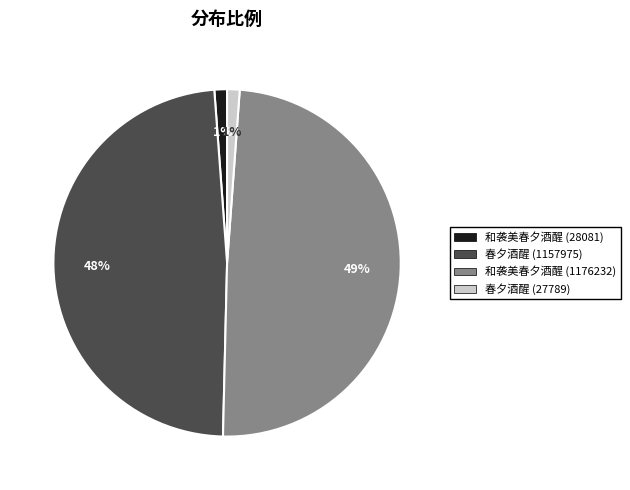

To the nearest percent, what is the difference between the largest and smallest slice percentages?

48%